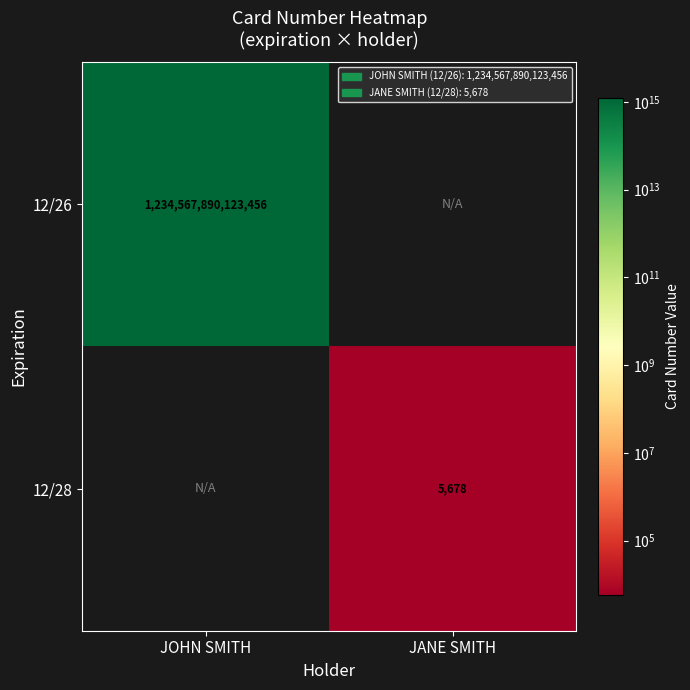

The value of 12/26 at JOHN SMITH is 2094221940890640. True or false?

False